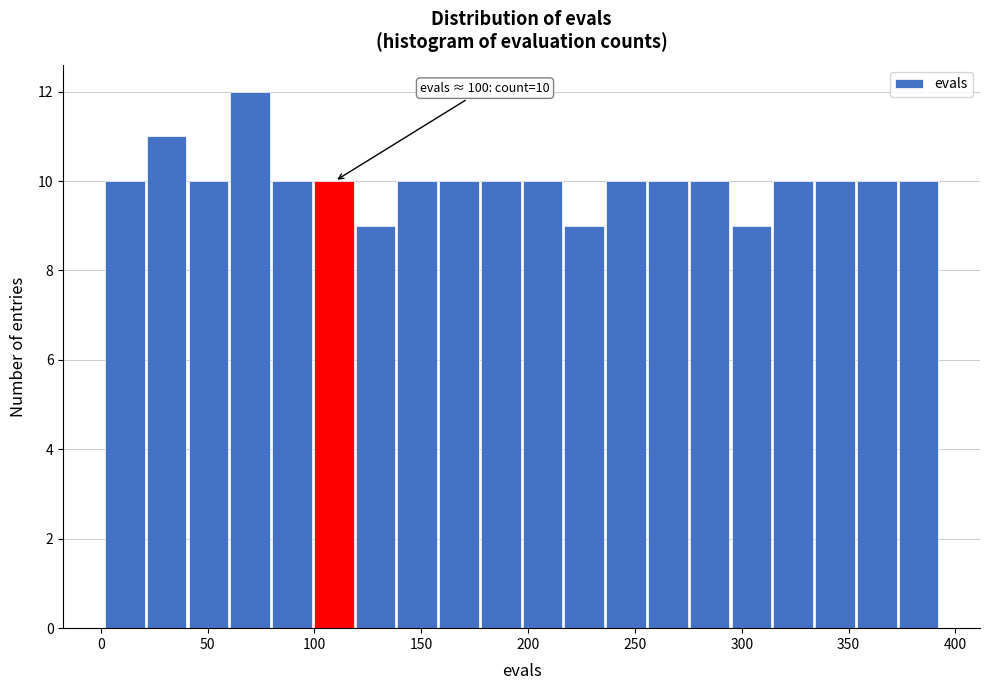

Read against the x-axis, roughly where is the centre of the tallest bar?

70